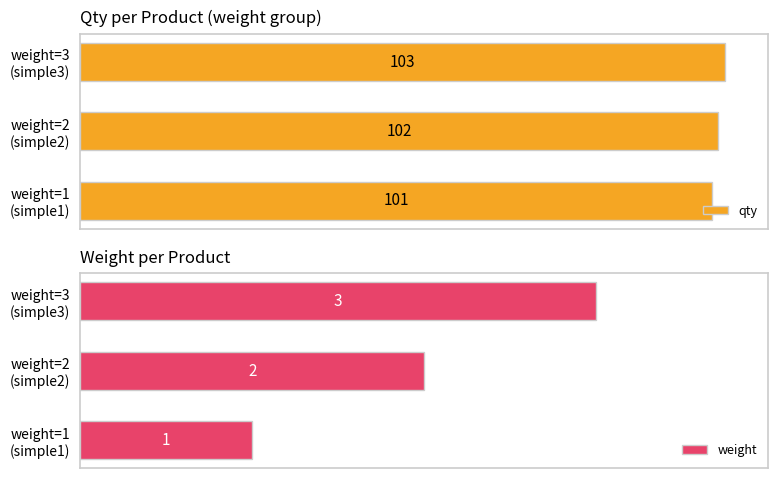

What is the value of the qty bar at the 1st from the left?

101